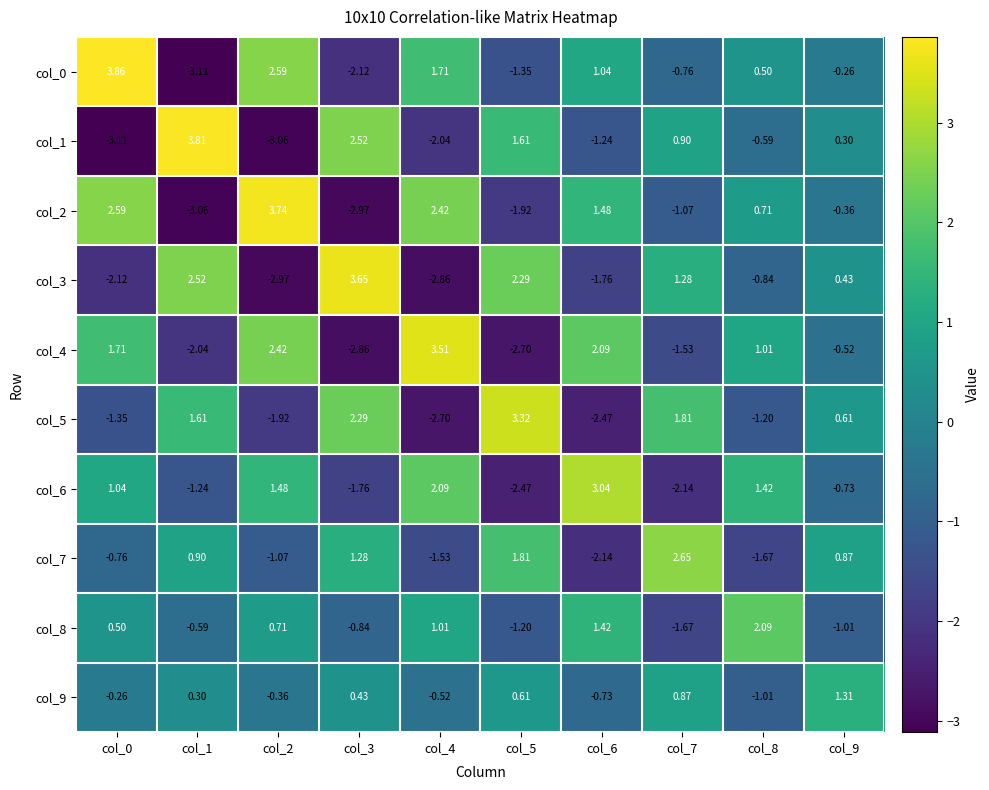

Is the value of col_5 at col_9 greater than the value of col_9 at col_1?

Yes